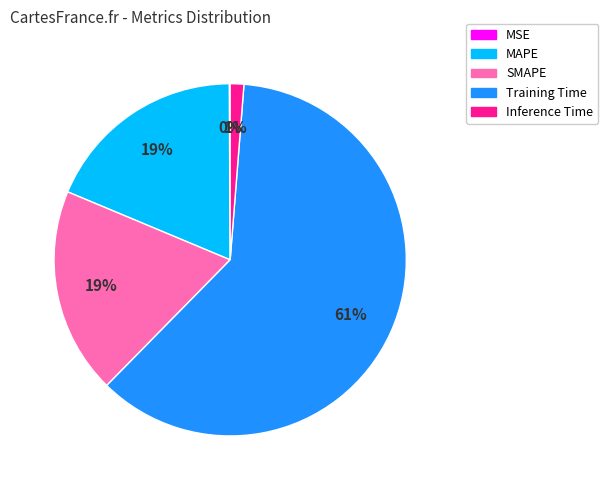

Which has a higher value, Inference Time or SMAPE?

SMAPE